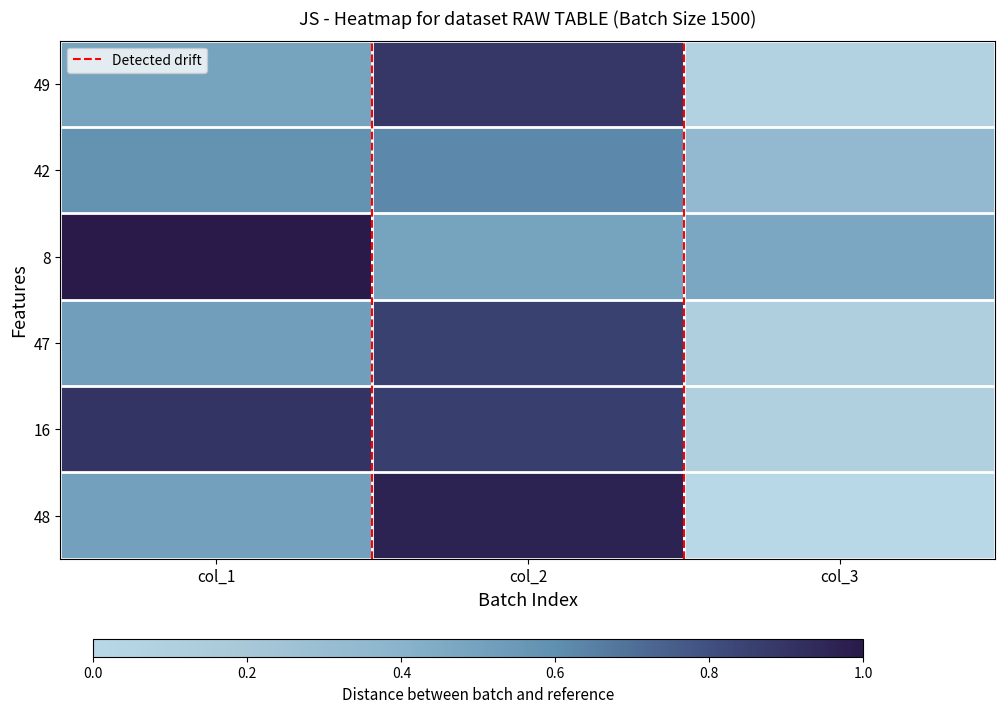

At which category does the chart reach its peak across all series?

col_1